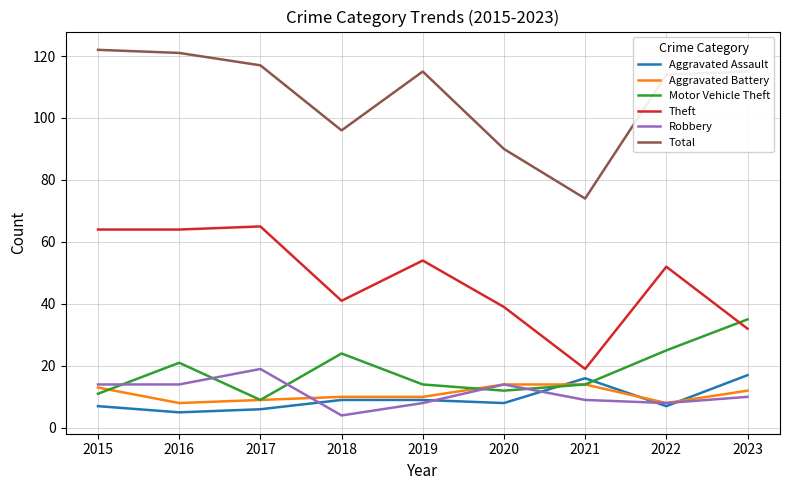

What value does the Aggravated Assault series have at 2017, to the nearest 10?

10